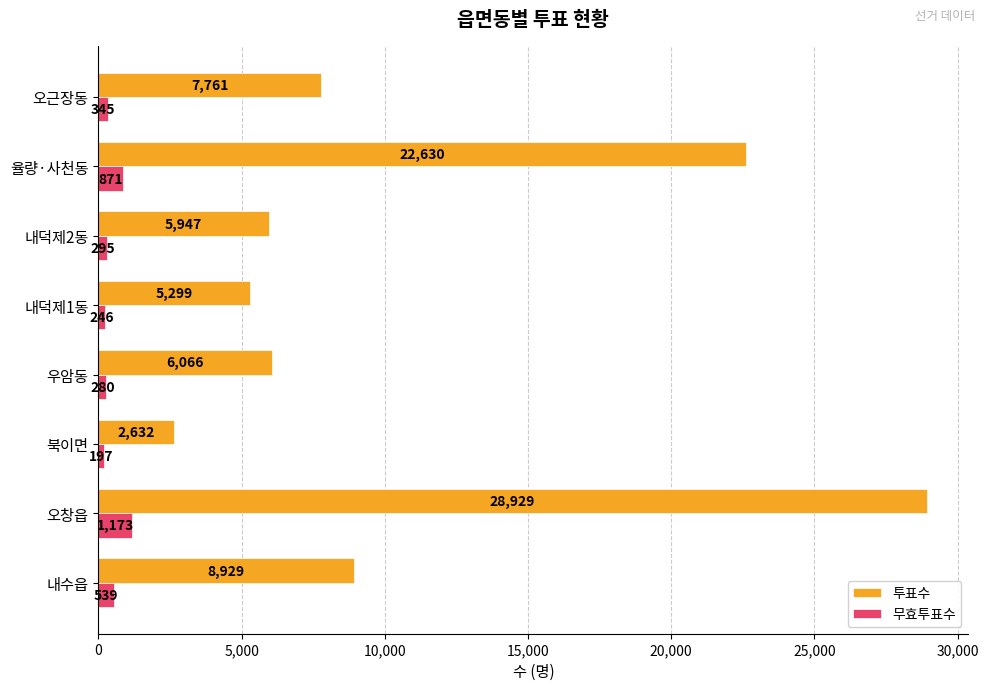

List the series in order of their overall mean, lowest first.

무효투표수, 투표수